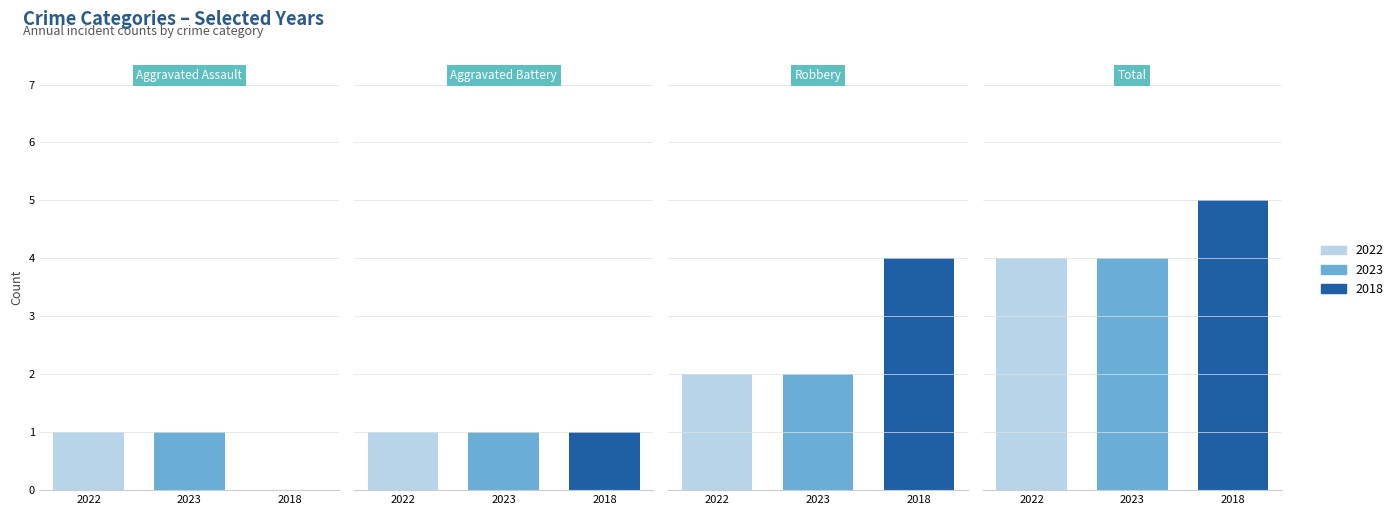

Where is 2022 nearest to the value 2?

Robbery